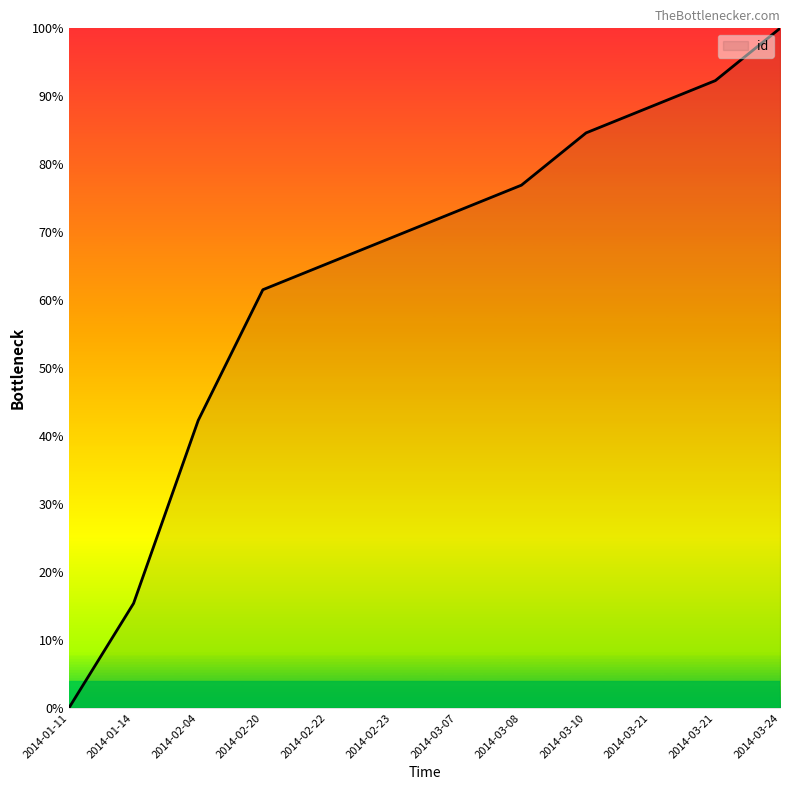

At which label is the value closest to 50?

2014-02-04